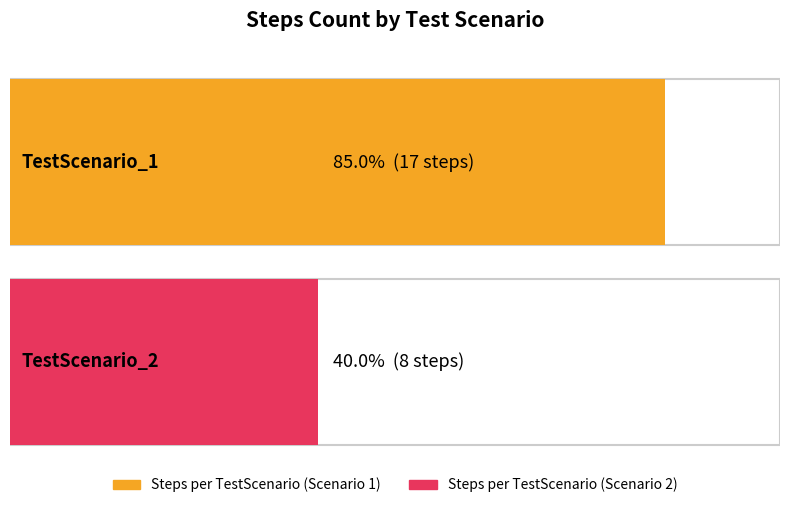

What value does the data have at TestScenario_1?

17